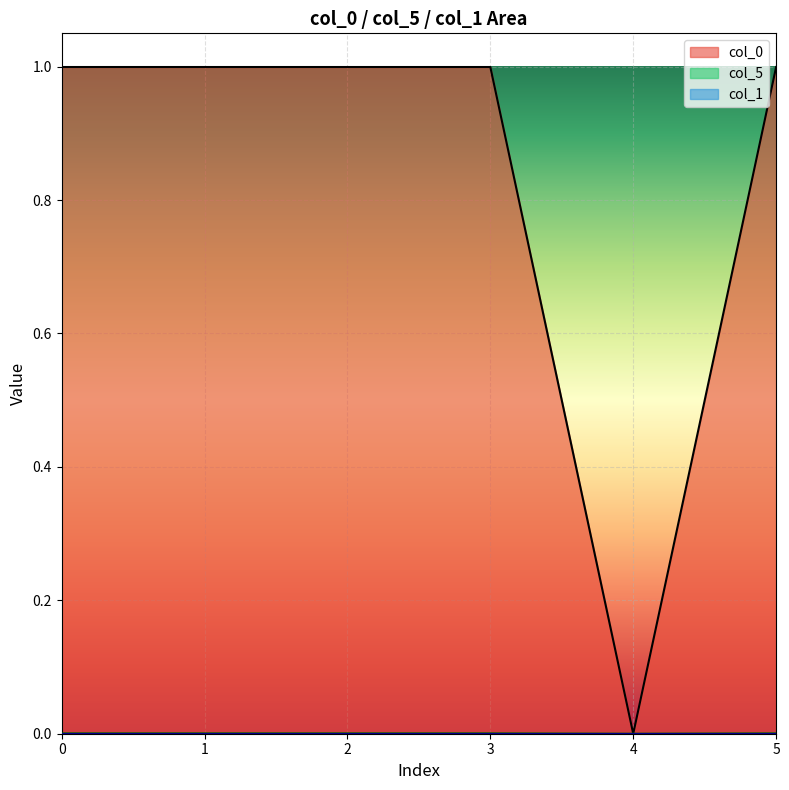

Where is the first local maximum for col_5?

3